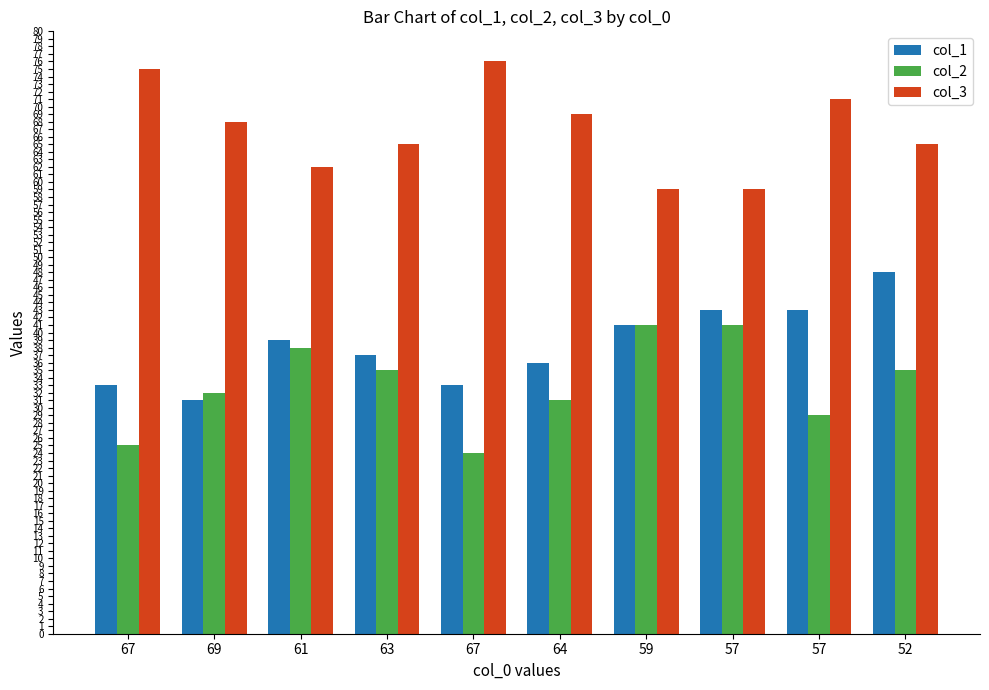

What are all the series names shown in the legend?

col_1, col_2, col_3